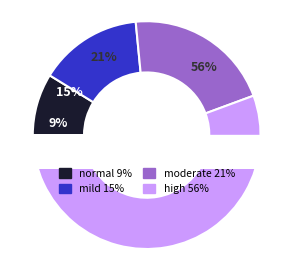

Rank the categories by value from highest to lowest.

high, moderate, mild, normal